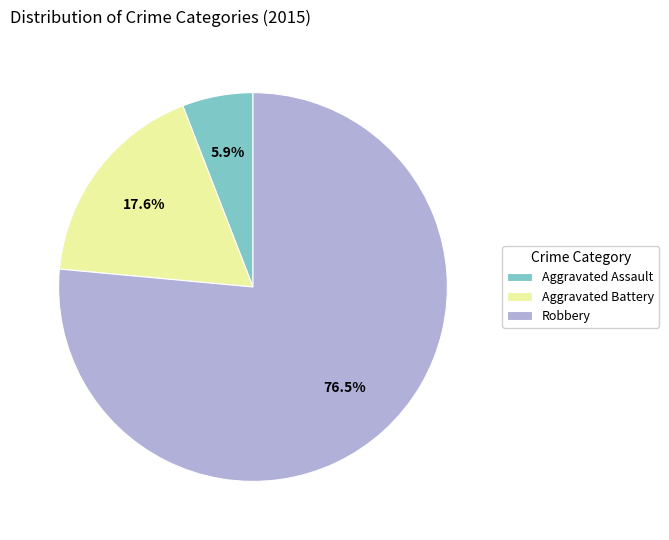

Which slice is the largest?

Robbery